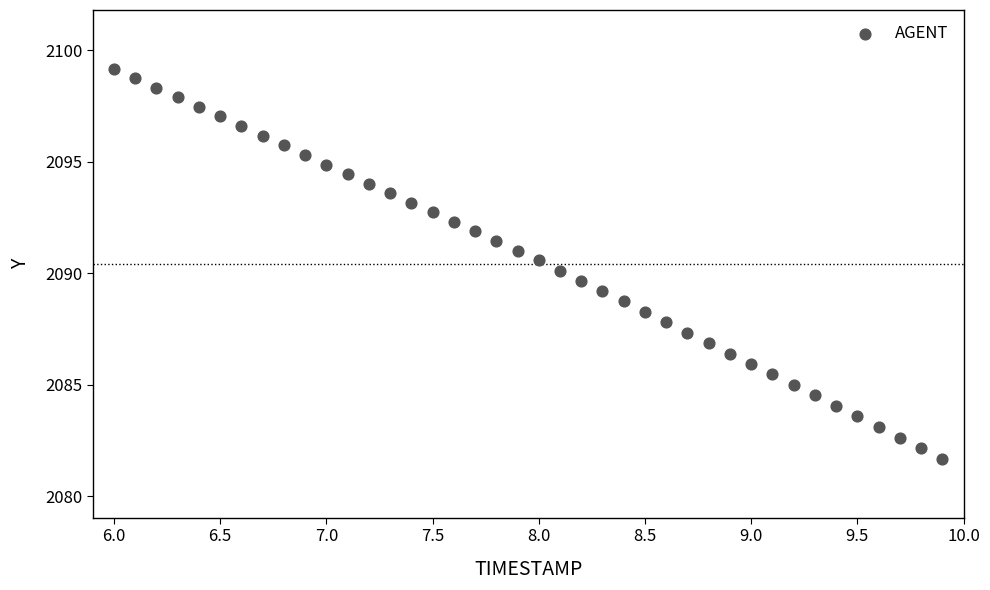

What is the range of Y values (max minus min)?

17.5